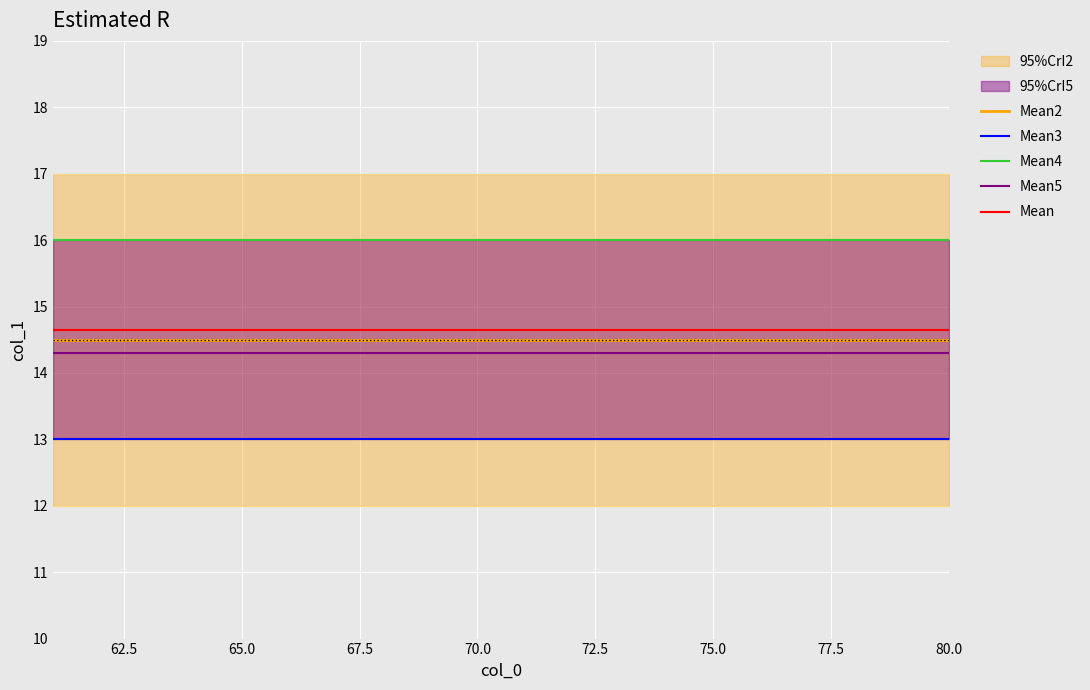

True or false: Mean and Mean2 cross at least once.

False